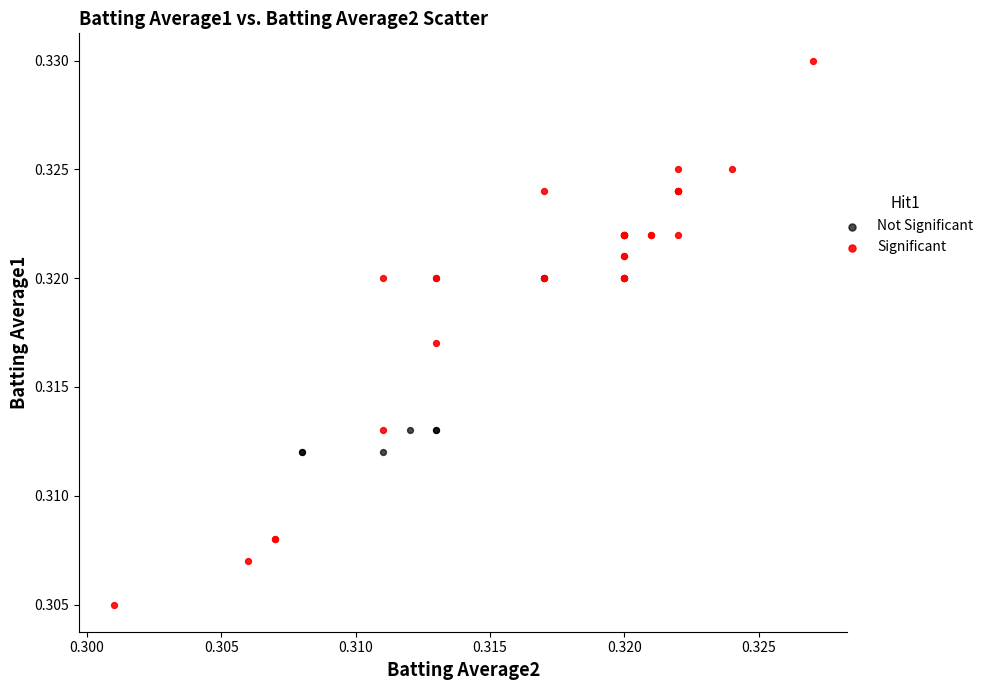

Which series has the largest Y range (max minus min)?

Significant